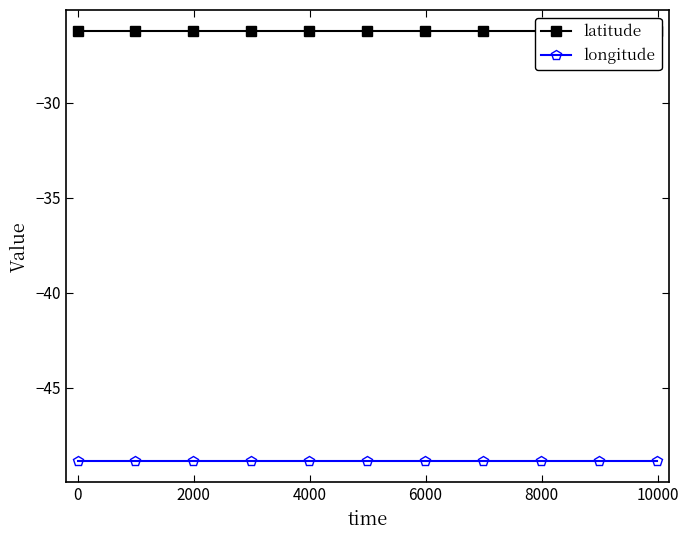

What is the difference between the highest and lowest values at 2000?

22.6